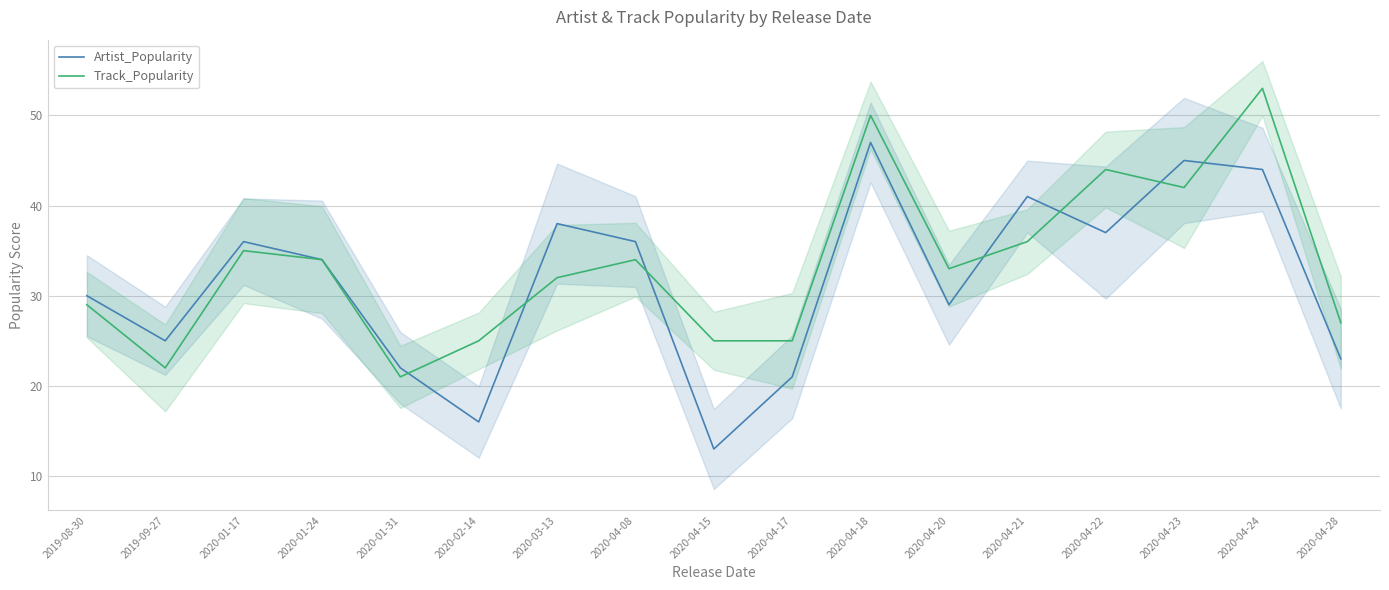

Which series has the largest total across all categories?

Track_Popularity